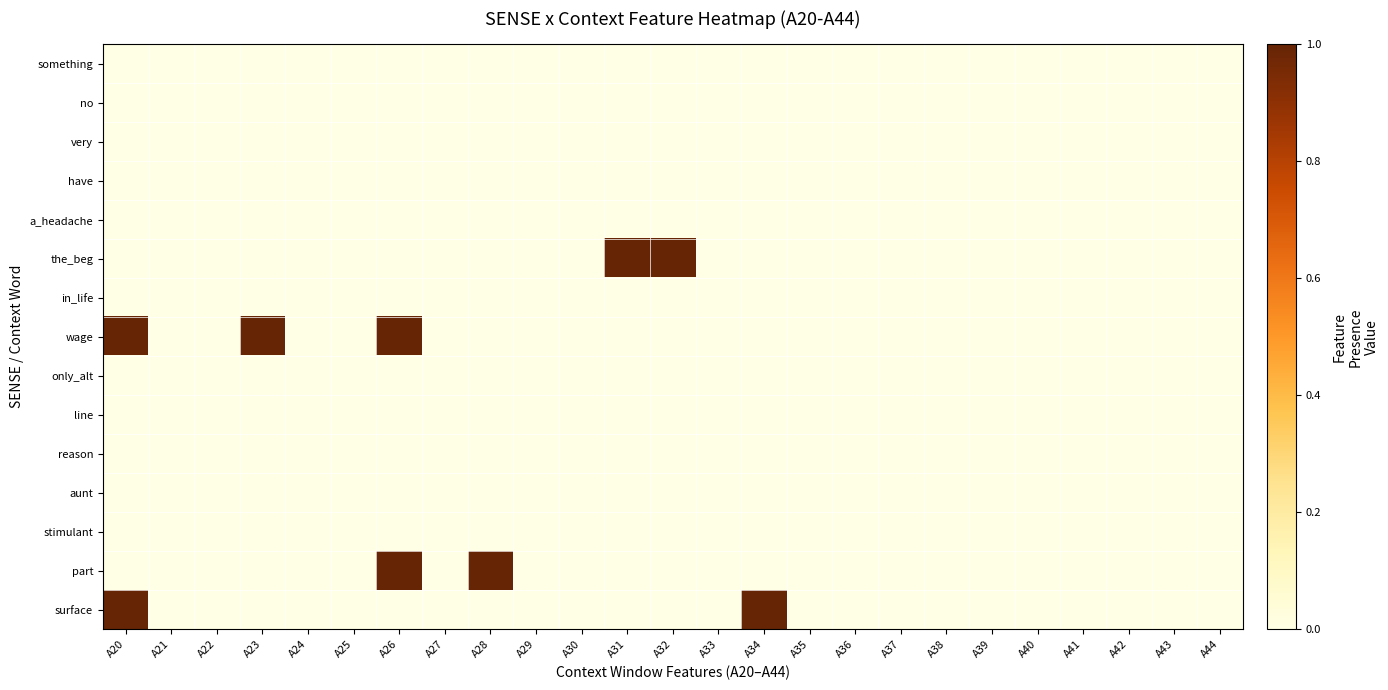

Reading left to right, what are all the values shown in this chart?

something: A20=0	A21=0	A22=0	A23=0	A24=0	A25=0	A26=0	A27=0	A28=0	A29=0	A30=0	A31=0	A32=0	A33=0	A34=0	A35=0	A36=0	A37=0	A38=0	A39=0	A40=0	A41=0	A42=0	A43=0	A44=0
no: A20=0	A21=0	A22=0	A23=0	A24=0	A25=0	A26=0	A27=0	A28=0	A29=0	A30=0	A31=0	A32=0	A33=0	A34=0	A35=0	A36=0	A37=0	A38=0	A39=0	A40=0	A41=0	A42=0	A43=0	A44=0
very: A20=0	A21=0	A22=0	A23=0	A24=0	A25=0	A26=0	A27=0	A28=0	A29=0	A30=0	A31=0	A32=0	A33=0	A34=0	A35=0	A36=0	A37=0	A38=0	A39=0	A40=0	A41=0	A42=0	A43=0	A44=0
have: A20=0	A21=0	A22=0	A23=0	A24=0	A25=0	A26=0	A27=0	A28=0	A29=0	A30=0	A31=0	A32=0	A33=0	A34=0	A35=0	A36=0	A37=0	A38=0	A39=0	A40=0	A41=0	A42=0	A43=0	A44=0
a_headache: A20=0	A21=0	A22=0	A23=0	A24=0	A25=0	A26=0	A27=0	A28=0	A29=0	A30=0	A31=0	A32=0	A33=0	A34=0	A35=0	A36=0	A37=0	A38=0	A39=0	A40=0	A41=0	A42=0	A43=0	A44=0
the_beg: A20=0	A21=0	A22=0	A23=0	A24=0	A25=0	A26=0	A27=0	A28=0	A29=0	A30=0	A31=1	A32=1	A33=0	A34=0	A35=0	A36=0	A37=0	A38=0	A39=0	A40=0	A41=0	A42=0	A43=0	A44=0
in_life: A20=0	A21=0	A22=0	A23=0	A24=0	A25=0	A26=0	A27=0	A28=0	A29=0	A30=0	A31=0	A32=0	A33=0	A34=0	A35=0	A36=0	A37=0	A38=0	A39=0	A40=0	A41=0	A42=0	A43=0	A44=0
wage: A20=1	A21=0	A22=0	A23=1	A24=0	A25=0	A26=1	A27=0	A28=0	A29=0	A30=0	A31=0	A32=0	A33=0	A34=0	A35=0	A36=0	A37=0	A38=0	A39=0	A40=0	A41=0	A42=0	A43=0	A44=0
only_alt: A20=0	A21=0	A22=0	A23=0	A24=0	A25=0	A26=0	A27=0	A28=0	A29=0	A30=0	A31=0	A32=0	A33=0	A34=0	A35=0	A36=0	A37=0	A38=0	A39=0	A40=0	A41=0	A42=0	A43=0	A44=0
line: A20=0	A21=0	A22=0	A23=0	A24=0	A25=0	A26=0	A27=0	A28=0	A29=0	A30=0	A31=0	A32=0	A33=0	A34=0	A35=0	A36=0	A37=0	A38=0	A39=0	A40=0	A41=0	A42=0	A43=0	A44=0
reason: A20=0	A21=0	A22=0	A23=0	A24=0	A25=0	A26=0	A27=0	A28=0	A29=0	A30=0	A31=0	A32=0	A33=0	A34=0	A35=0	A36=0	A37=0	A38=0	A39=0	A40=0	A41=0	A42=0	A43=0	A44=0
aunt: A20=0	A21=0	A22=0	A23=0	A24=0	A25=0	A26=0	A27=0	A28=0	A29=0	A30=0	A31=0	A32=0	A33=0	A34=0	A35=0	A36=0	A37=0	A38=0	A39=0	A40=0	A41=0	A42=0	A43=0	A44=0
stimulant: A20=0	A21=0	A22=0	A23=0	A24=0	A25=0	A26=0	A27=0	A28=0	A29=0	A30=0	A31=0	A32=0	A33=0	A34=0	A35=0	A36=0	A37=0	A38=0	A39=0	A40=0	A41=0	A42=0	A43=0	A44=0
part: A20=0	A21=0	A22=0	A23=0	A24=0	A25=0	A26=1	A27=0	A28=1	A29=0	A30=0	A31=0	A32=0	A33=0	A34=0	A35=0	A36=0	A37=0	A38=0	A39=0	A40=0	A41=0	A42=0	A43=0	A44=0
surface: A20=1	A21=0	A22=0	A23=0	A24=0	A25=0	A26=0	A27=0	A28=0	A29=0	A30=0	A31=0	A32=0	A33=0	A34=1	A35=0	A36=0	A37=0	A38=0	A39=0	A40=0	A41=0	A42=0	A43=0	A44=0